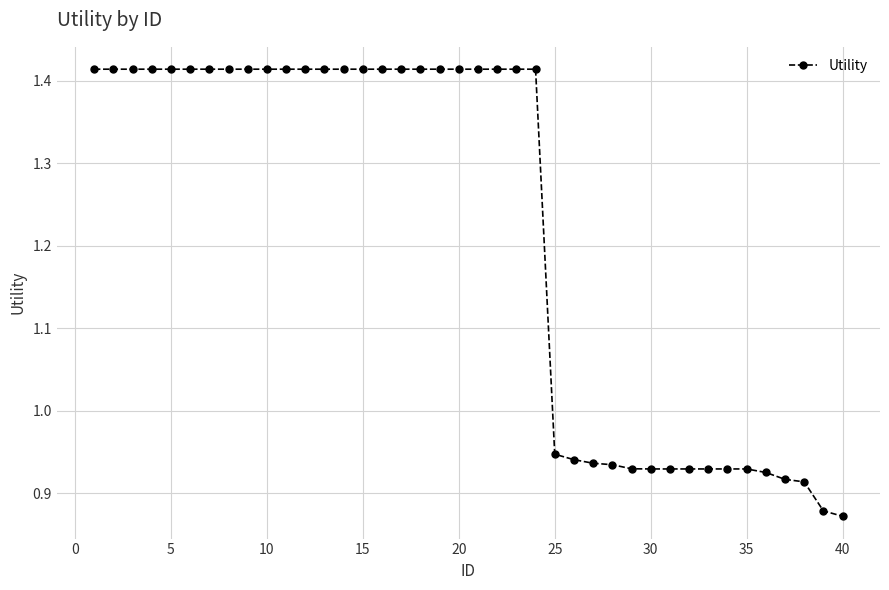

What is the difference between the maximum and minimum values?

0.5